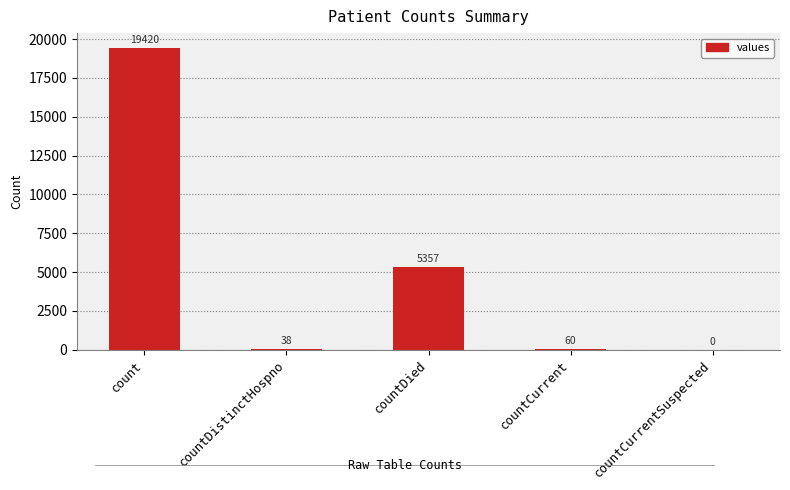

How many categories are shown in the chart?

5